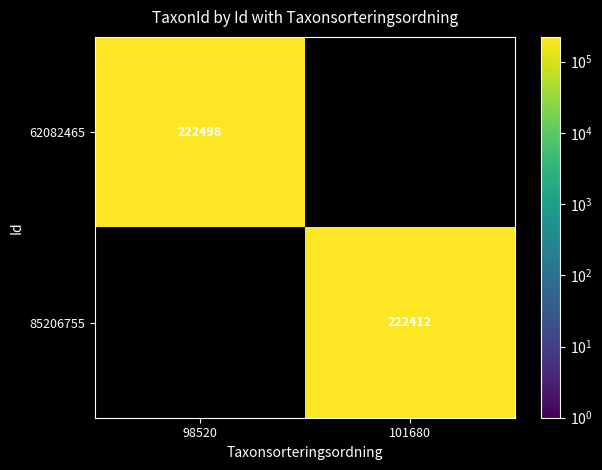

Is the value of 85206755 at 101680 greater than the value of 62082465 at 98520?

No